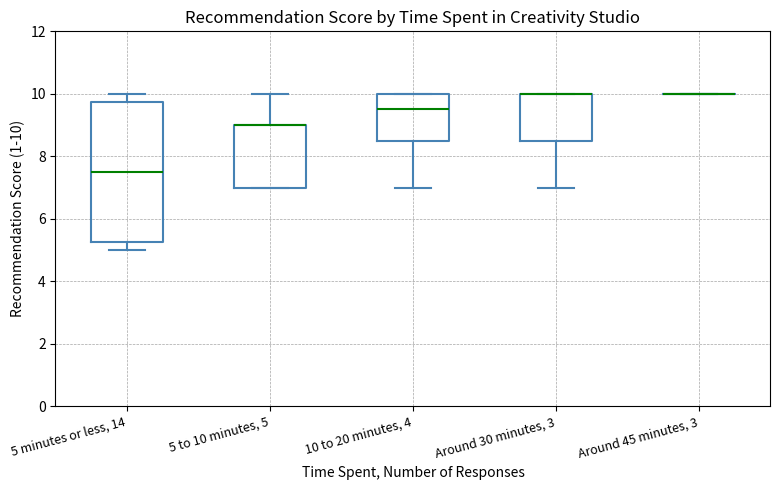

Reading left to right, read every box against the y-axis: the position of its median line, the range the box covers, and the ends of its whiskers. The values are not printed on the chart, so give them approximately, as read against the axis.

5 minutes or less, 14: median 7.6, box 5.2 to 9.8, whiskers 5.0 to 10.0
5 to 10 minutes, 5: median 9.0 (drawn on the box's upper edge), box 7.0 to 9.0, whiskers 7.0 to 10.0
10 to 20 minutes, 4: median 9.6, box 8.6 to 10.0, whiskers 7.0 to 10.0
Around 30 minutes, 3: median 10.0 (drawn on the box's upper edge), box 8.6 to 10.0, whiskers 7.0 to 10.0
Around 45 minutes, 3: box collapsed to a line at 10.0, whiskers 10.0 to 10.0